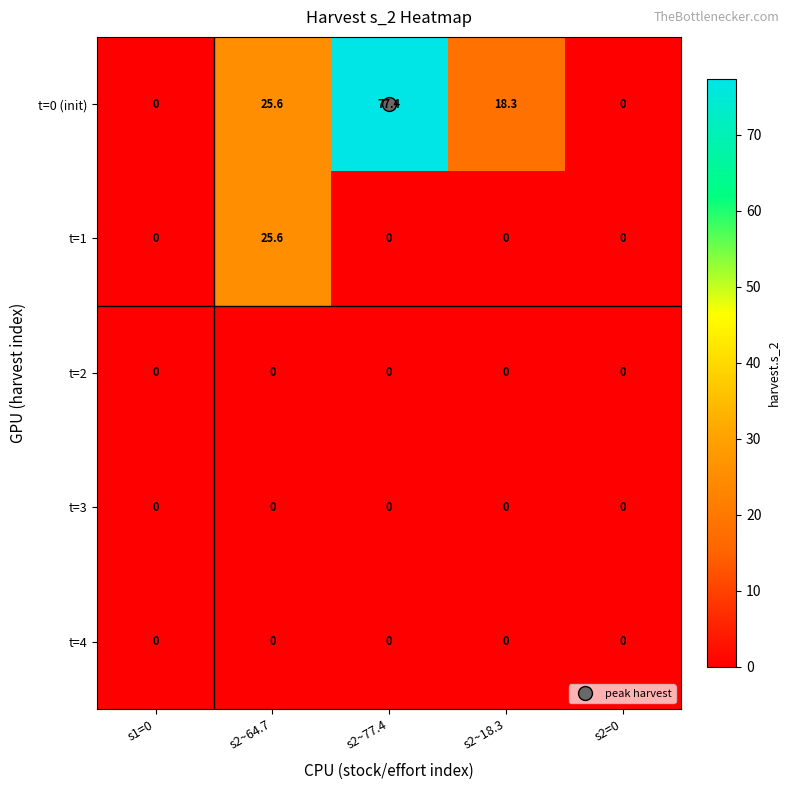

What is the maximum value shown in the chart?

77.4